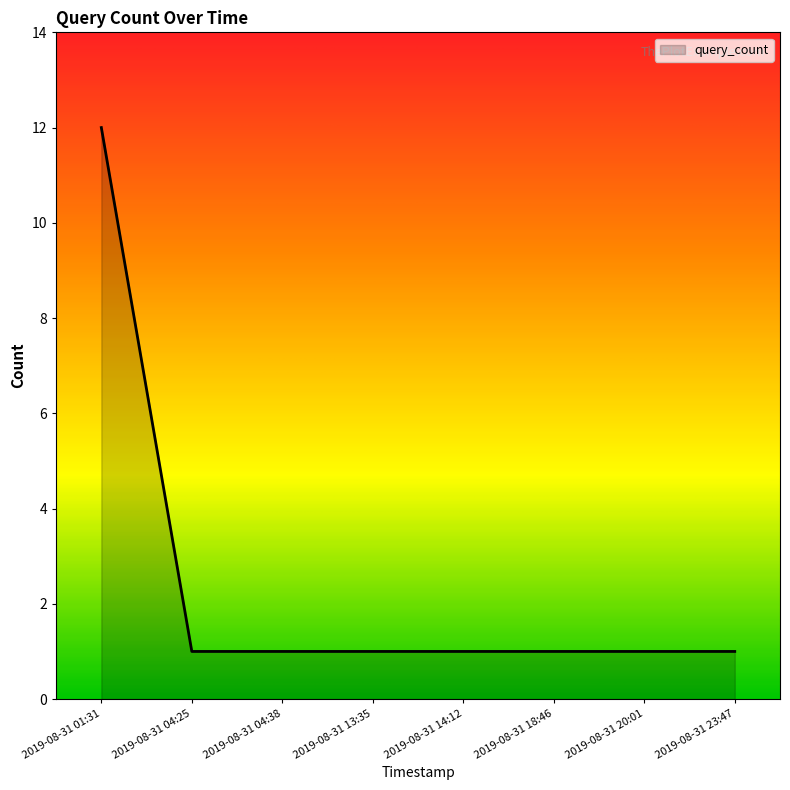

Reading right to left, extract all data points from this chart.

1	1	1	1	1	1	1	12